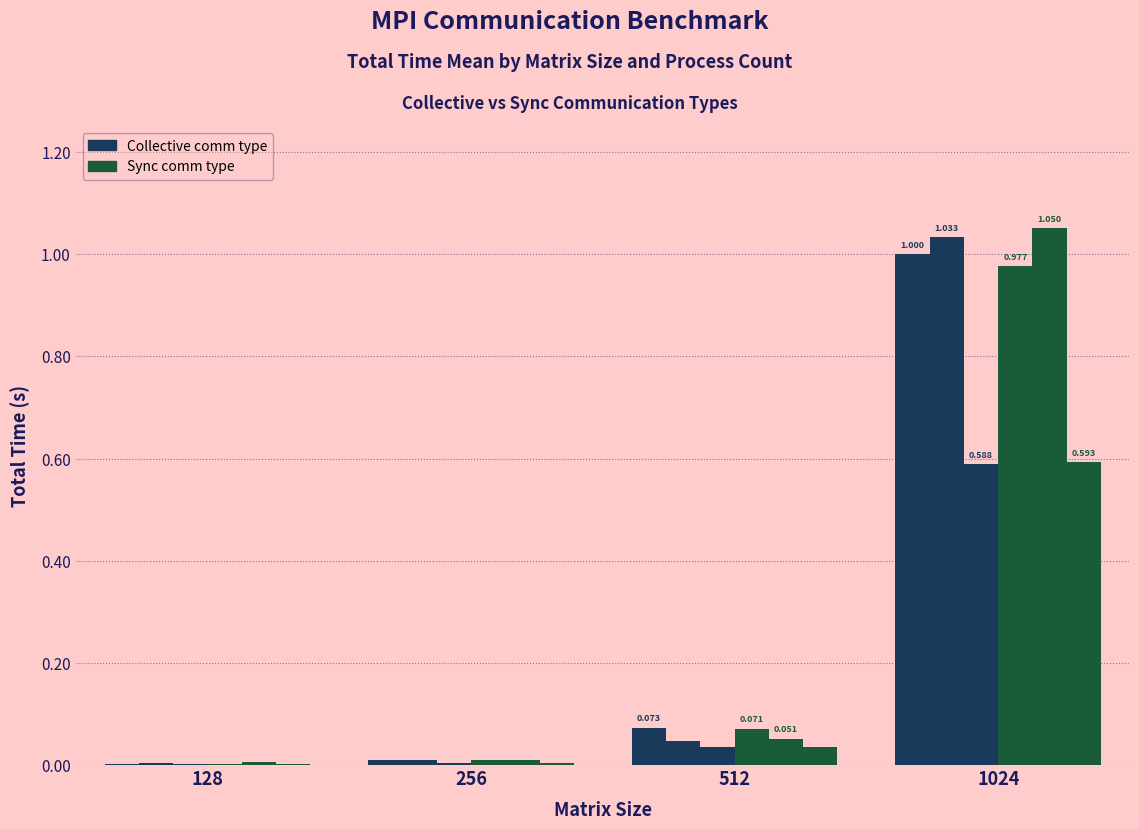

Which has a higher value, 256 or 1024?

1024